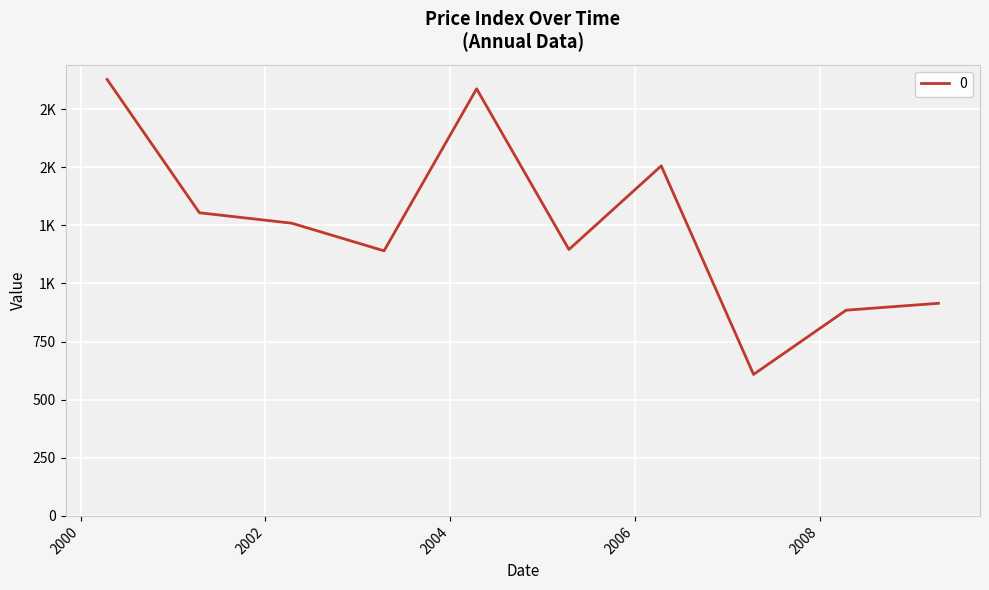

Is this an area chart (filled region under the line)?

No